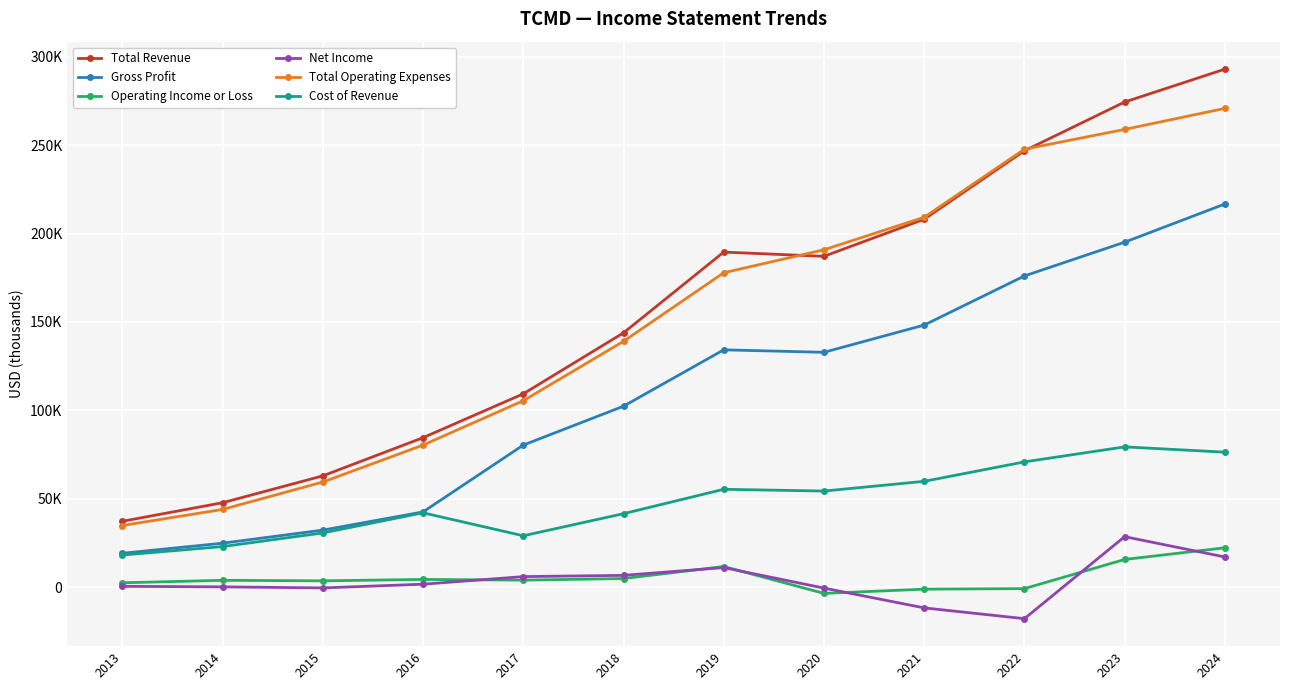

At which category does Operating Income or Loss reach its first local peak?

2014